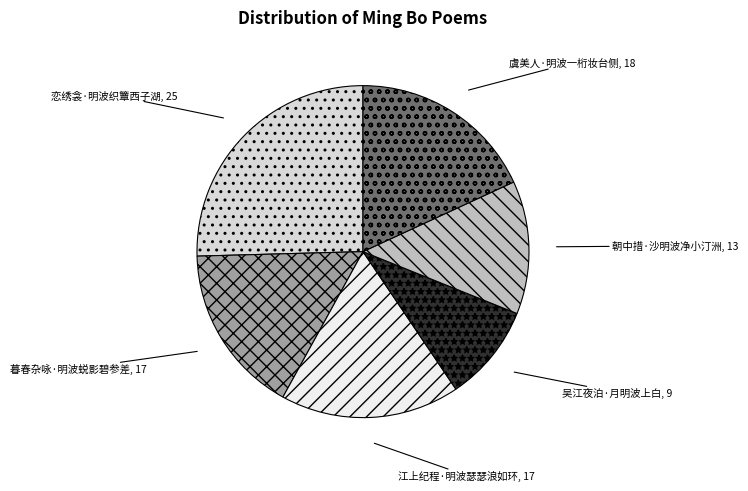

Approximately how many times larger is the value at 江上纪程·明波瑟瑟浪如环 compared to 暮春杂咏·明波蜕影碧参差?

1.1